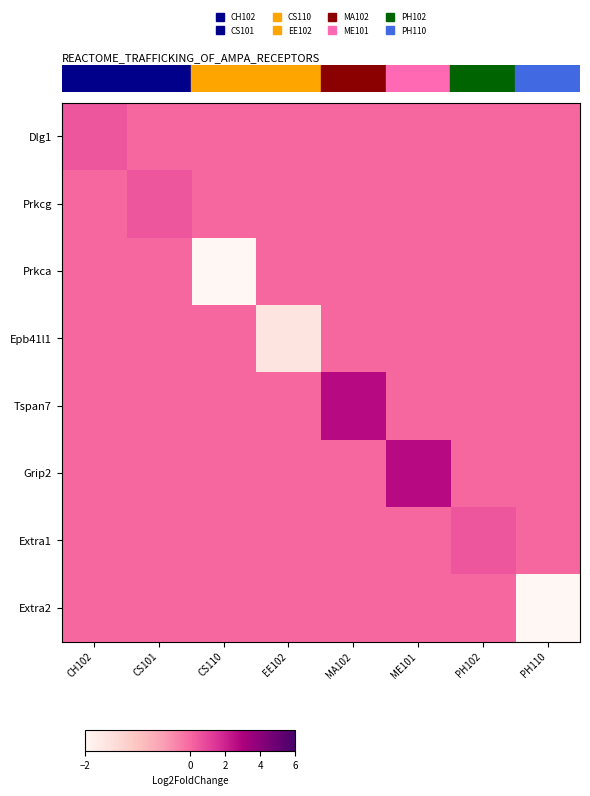

Which label corresponds to the smallest value in the chart?

CS110